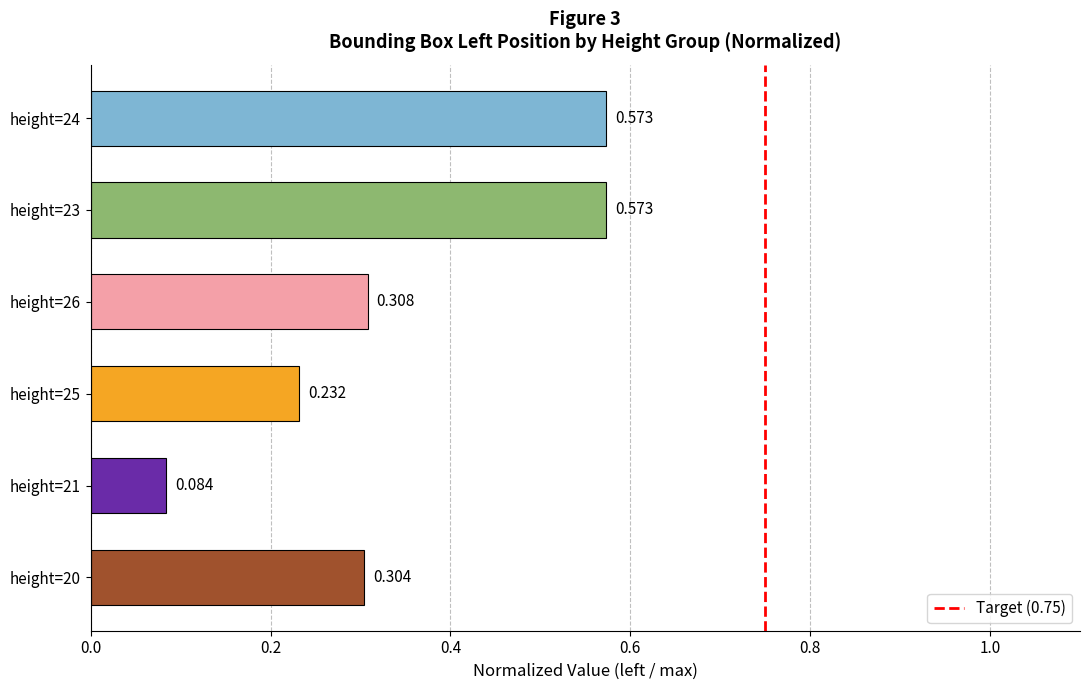

What is the difference between the maximum and minimum values?

0.5